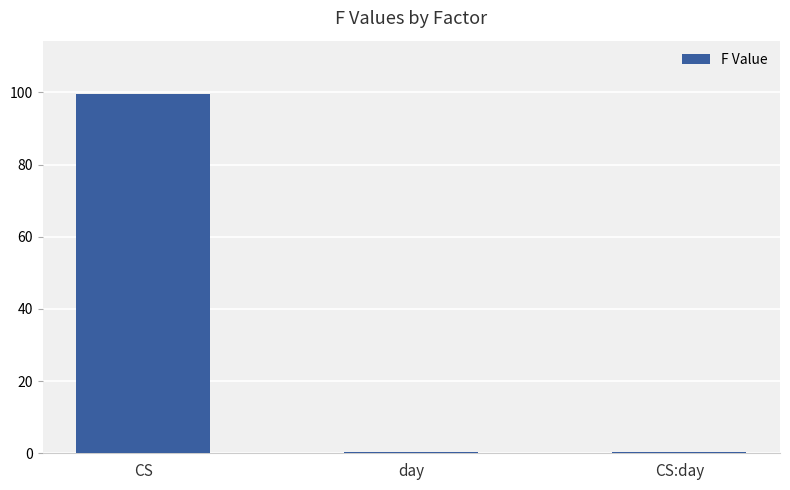

What is the label of the 3rd bar from the left?

CS:day